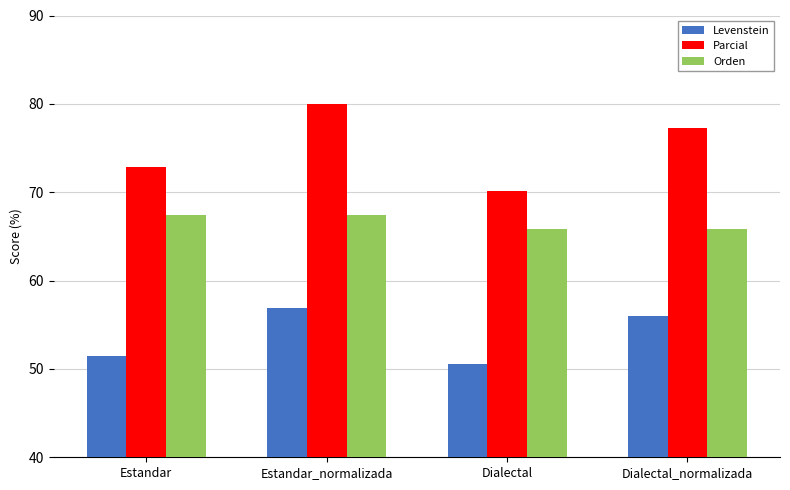

At which label does Parcial first exceed 77?

Estandar_normalizada